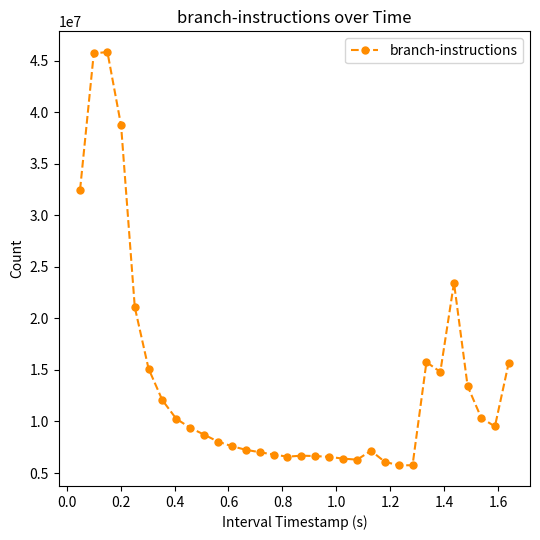

What is the value of the 6th point from the left?

15129417